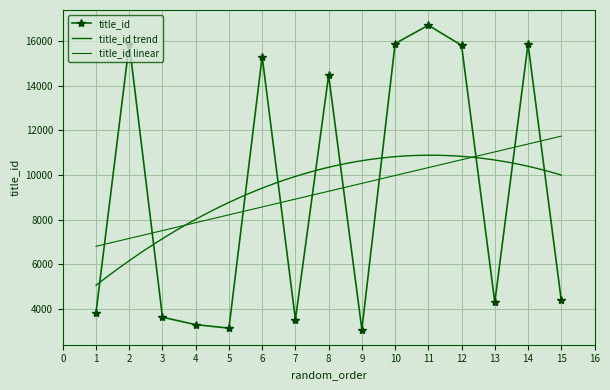

List the labels in order of value, smallest first.

9, 5, 4, 7, 3, 1, 13, 15, 8, 6, 12, 2, 14, 10, 11